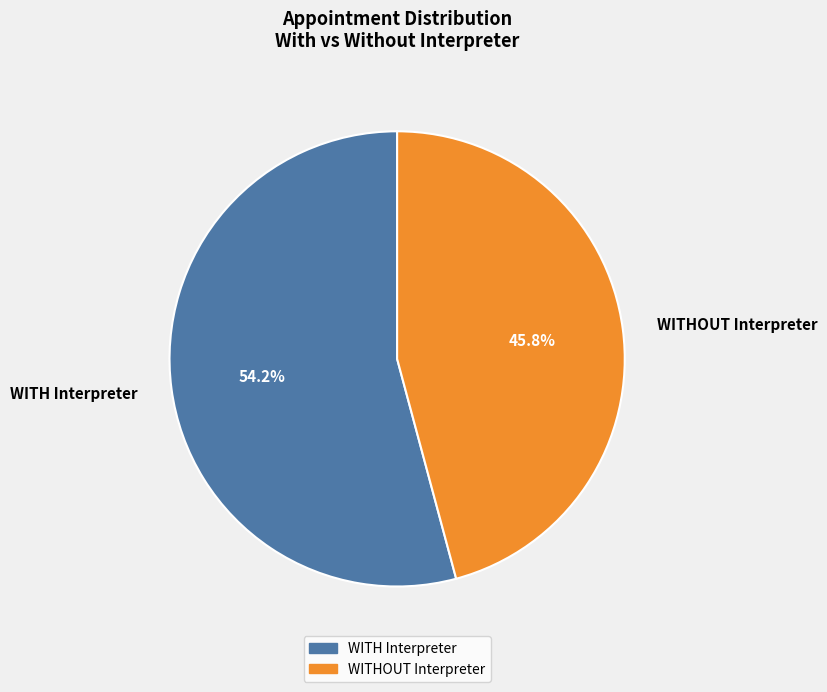

To the nearest percent, what portion does WITHOUT Interpreter represent?

46%